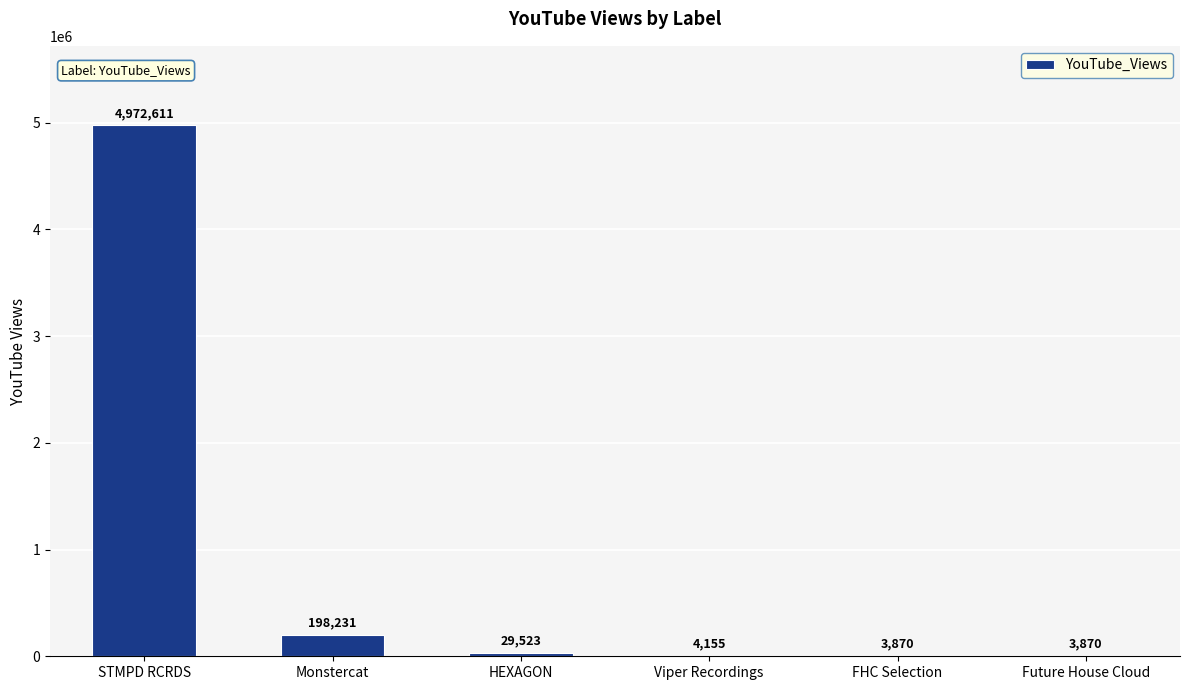

What is the greatest value displayed?

4972611